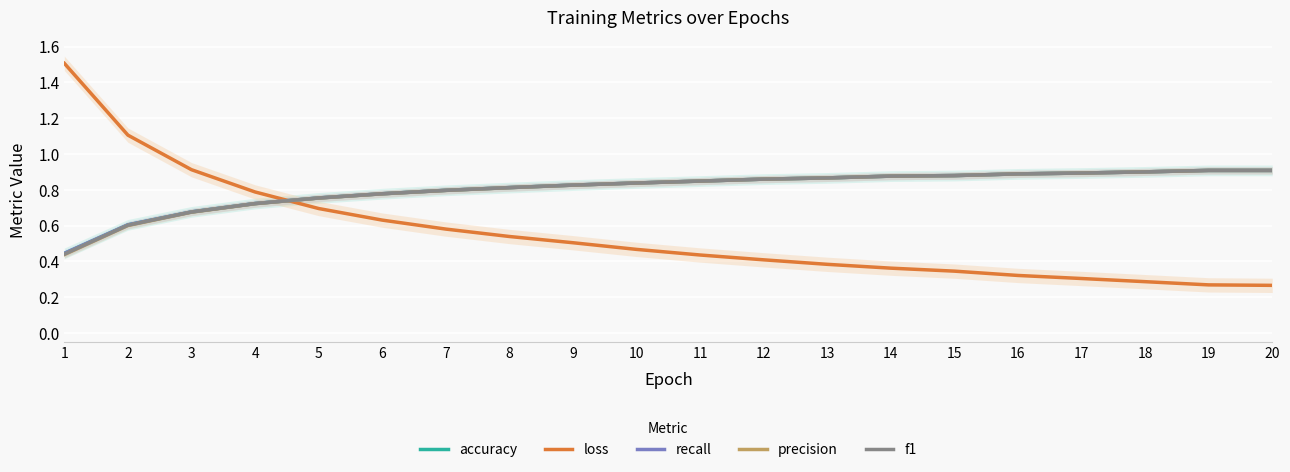

True or false: recall has more than 2 interior local peaks.

False